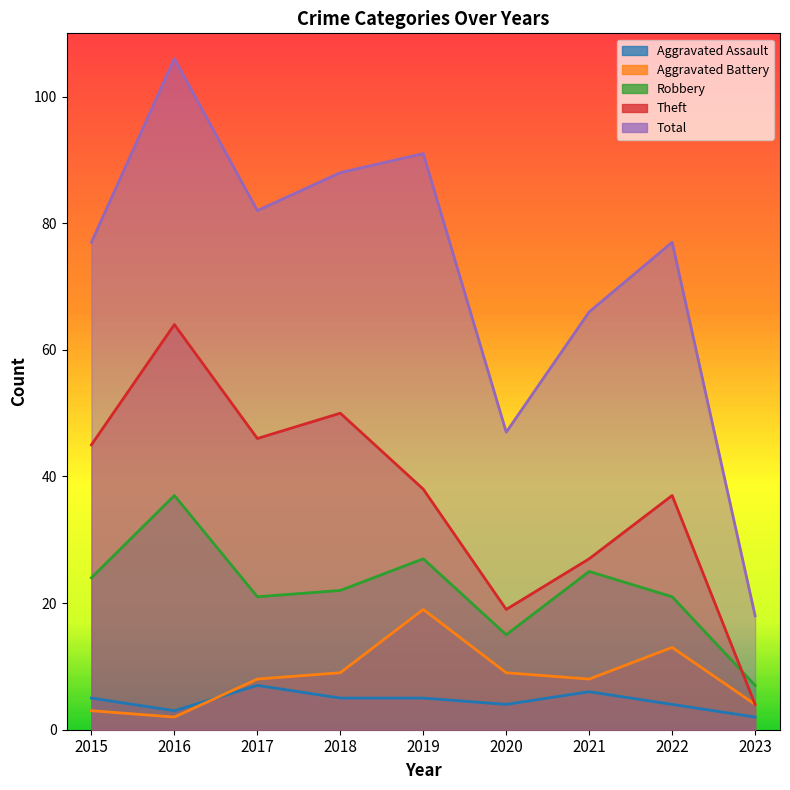

What are all the series names shown in the legend?

Aggravated Assault, Aggravated Battery, Robbery, Theft, Total